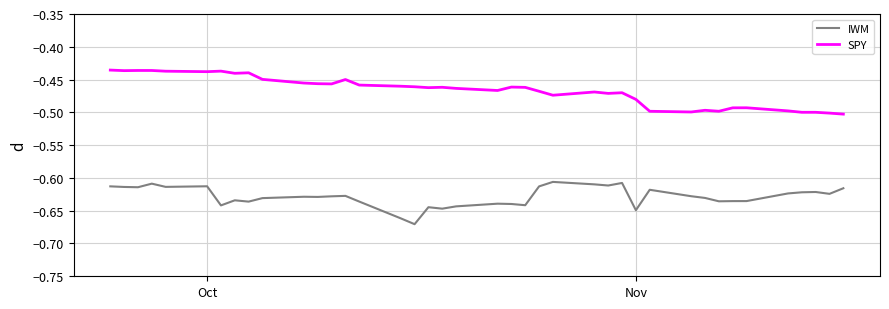

Which series has the largest total across all categories?

SPY